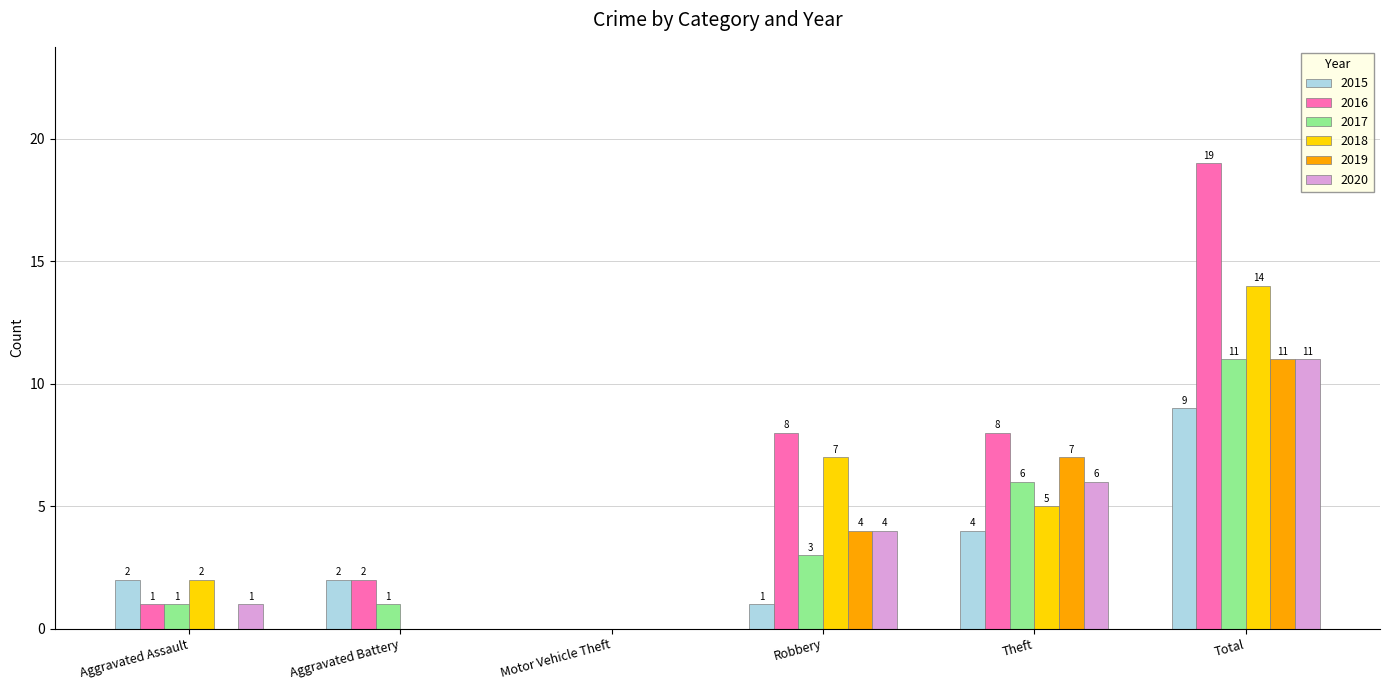

At which category is the sum across all series the highest?

Total